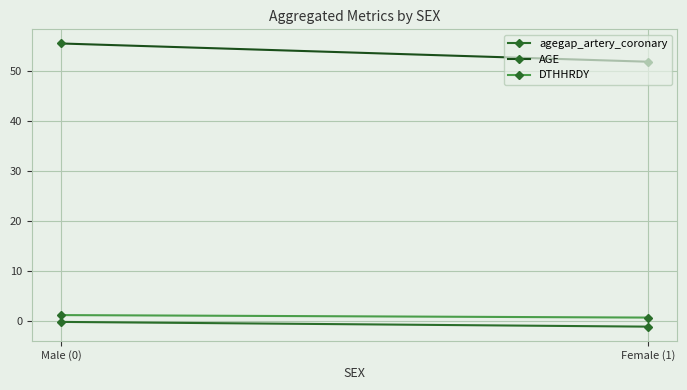

Is the value of agegap_artery_coronary at Female (1) greater than the value of AGE at Male (0)?

No